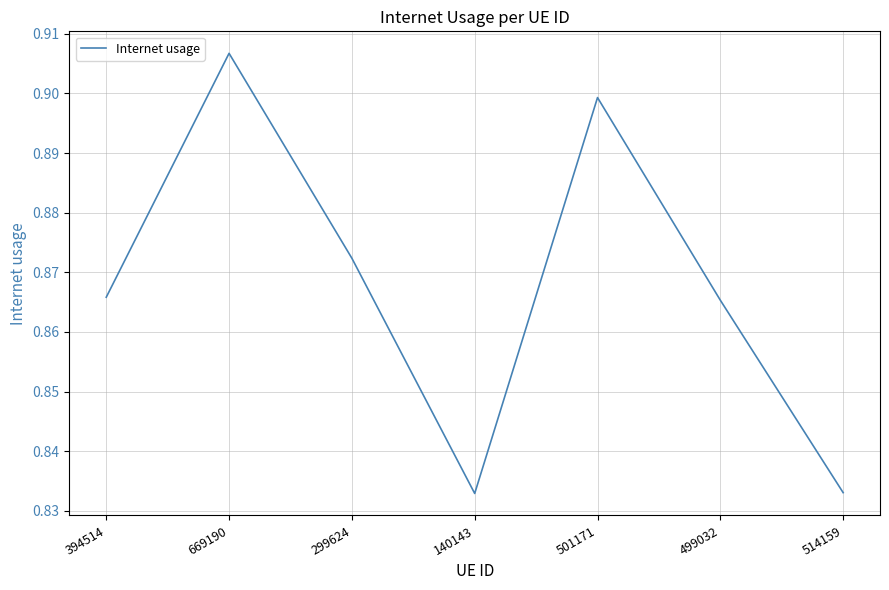

Count the values in the range 0 to 1.

7